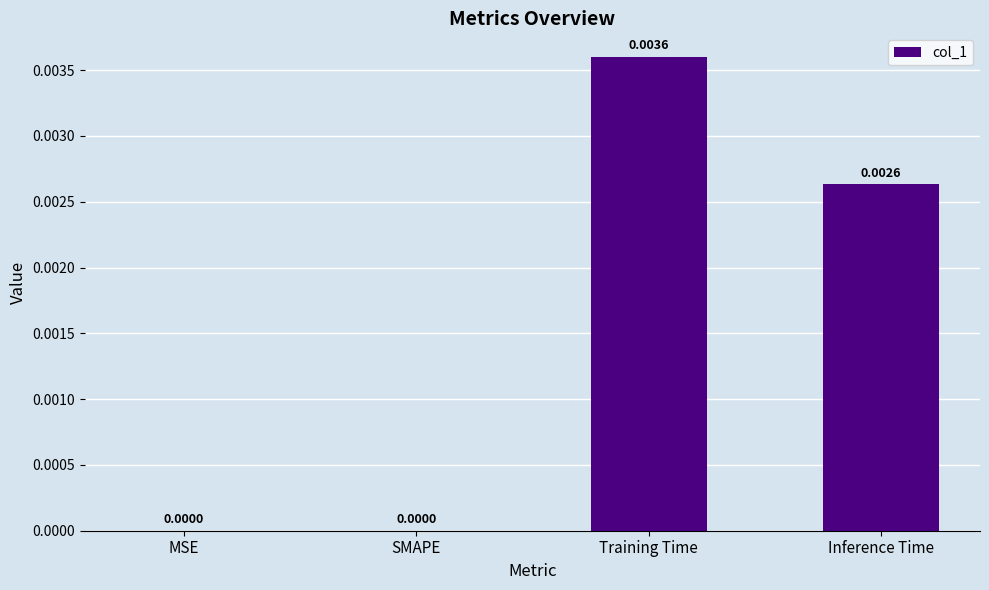

Which category has the highest value across all series?

Training Time